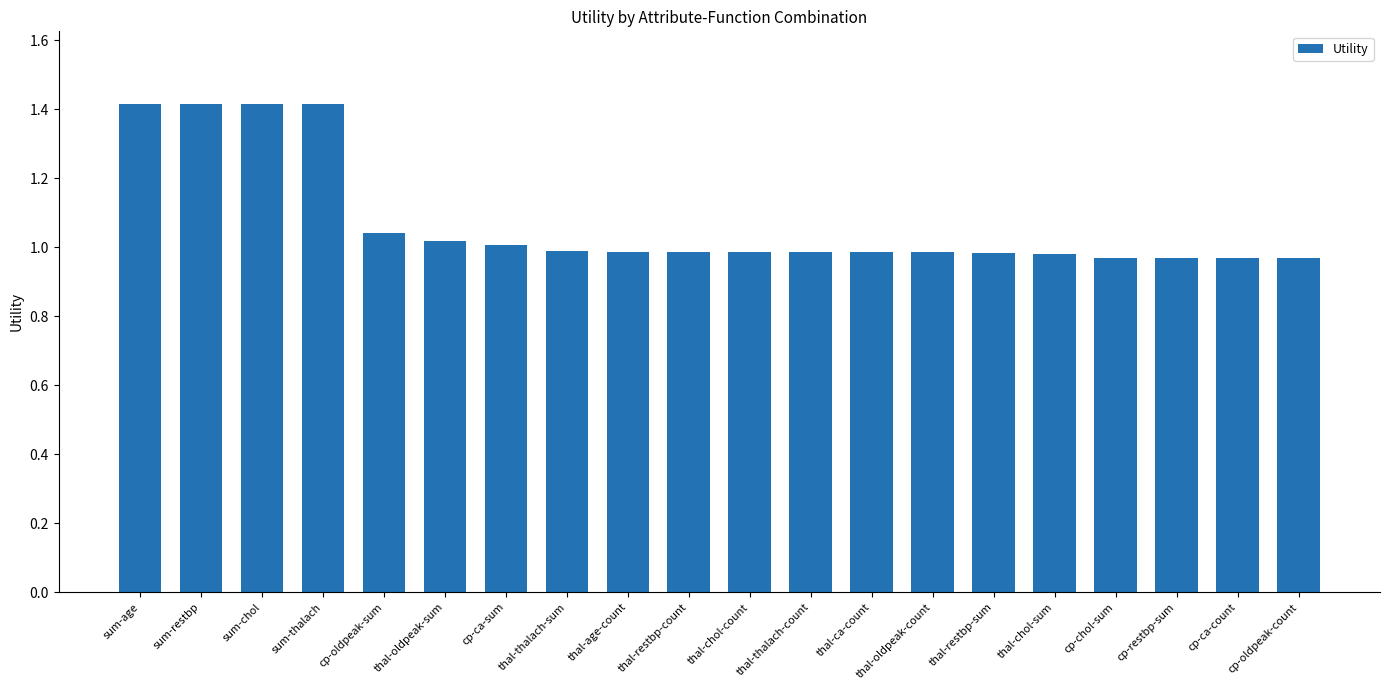

What is the label of the 10th bar from the left?

thal-restbp-count